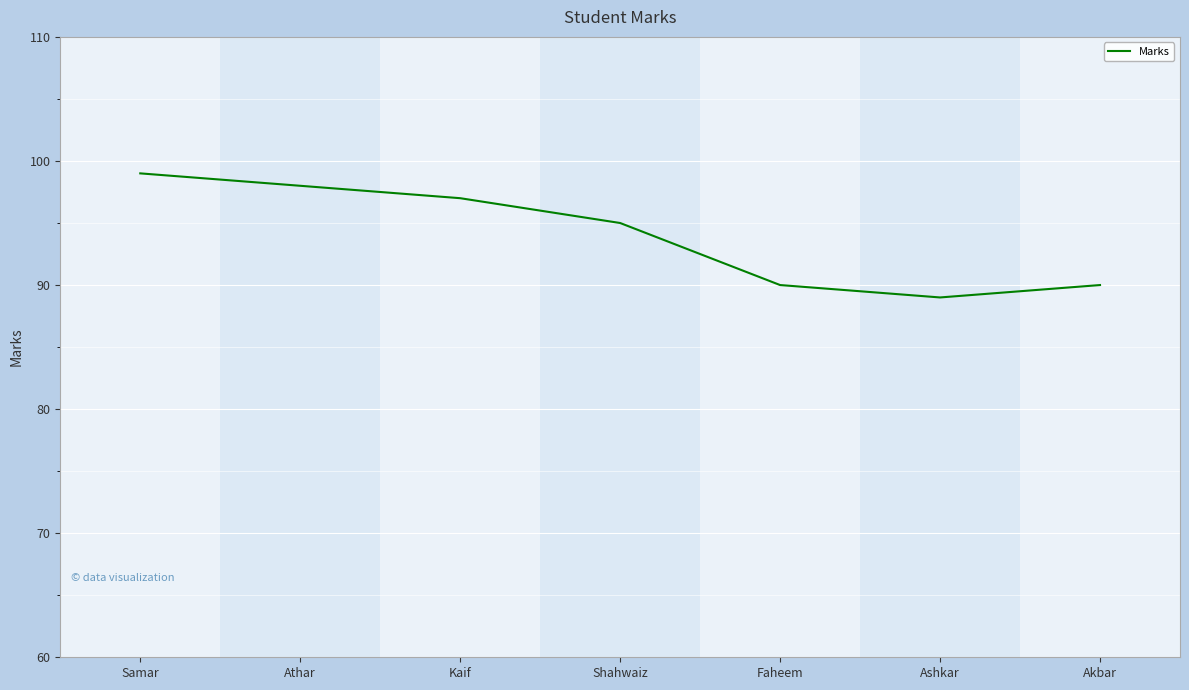

What is the sum of the values at Ashkar and Kaif?

186